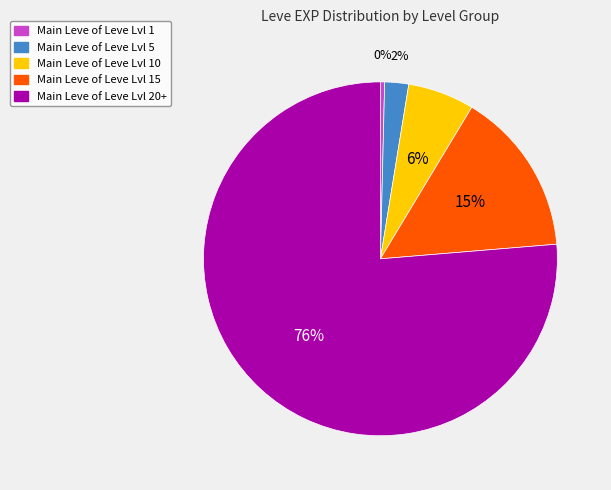

Does any single category account for the majority?

Yes